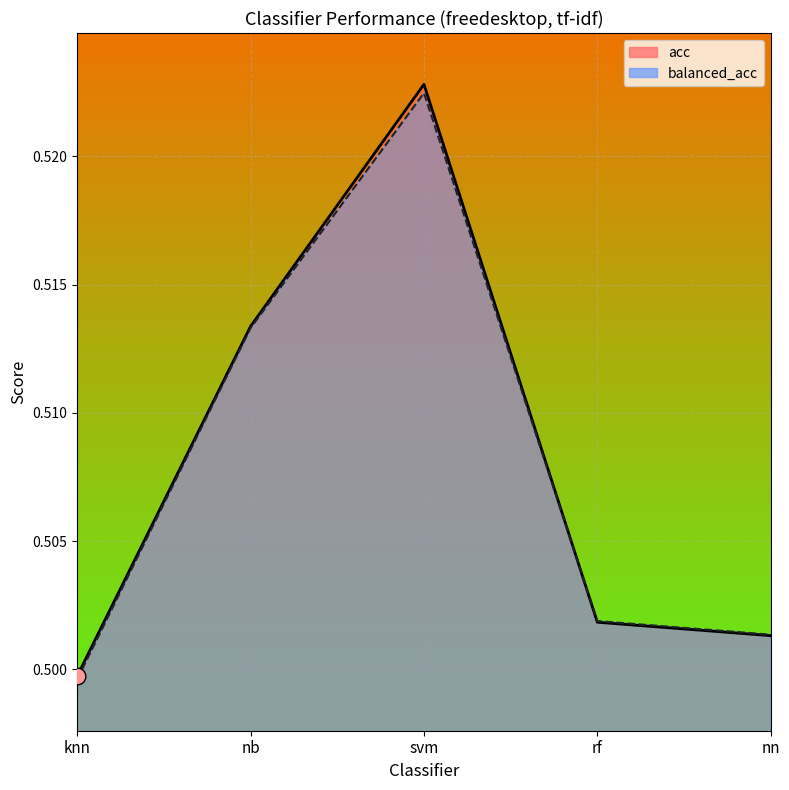

After their last crossing, which series has the higher values: balanced_acc or acc?

balanced_acc